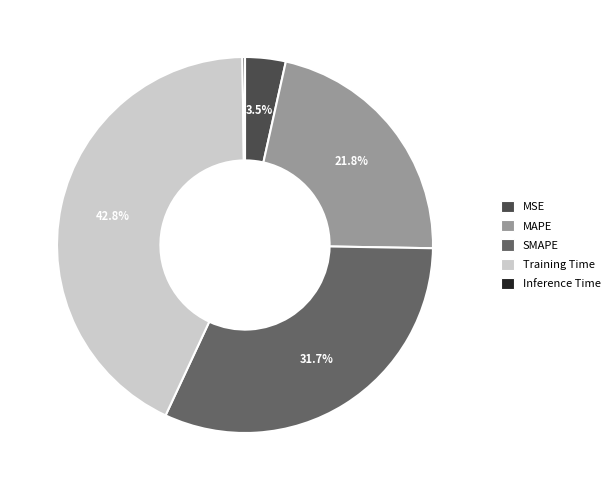

What is the largest slice in the pie chart?

Training Time